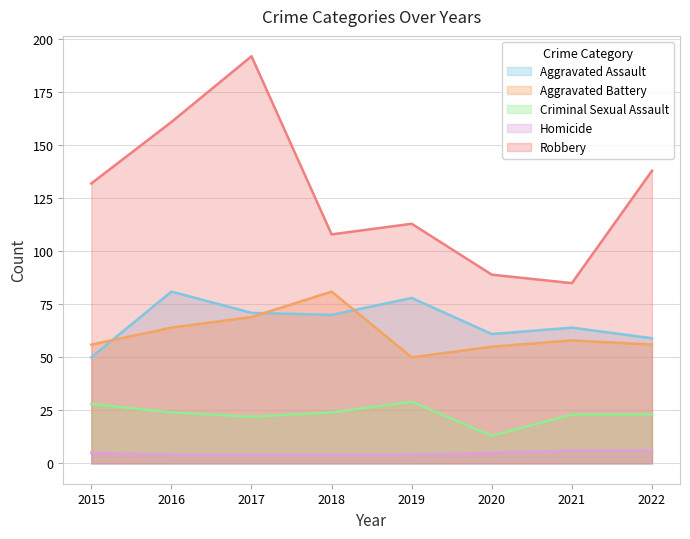

What is the value of the Criminal Sexual Assault point at the 4th from the left?

24